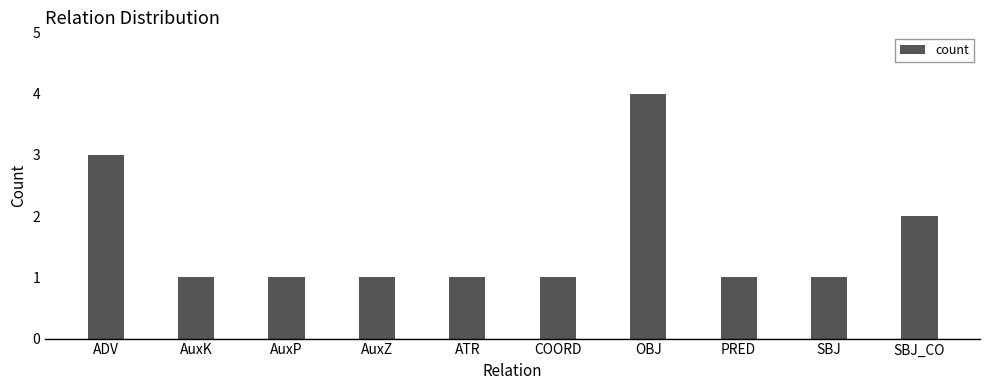

Which label corresponds to the largest value in the chart?

OBJ